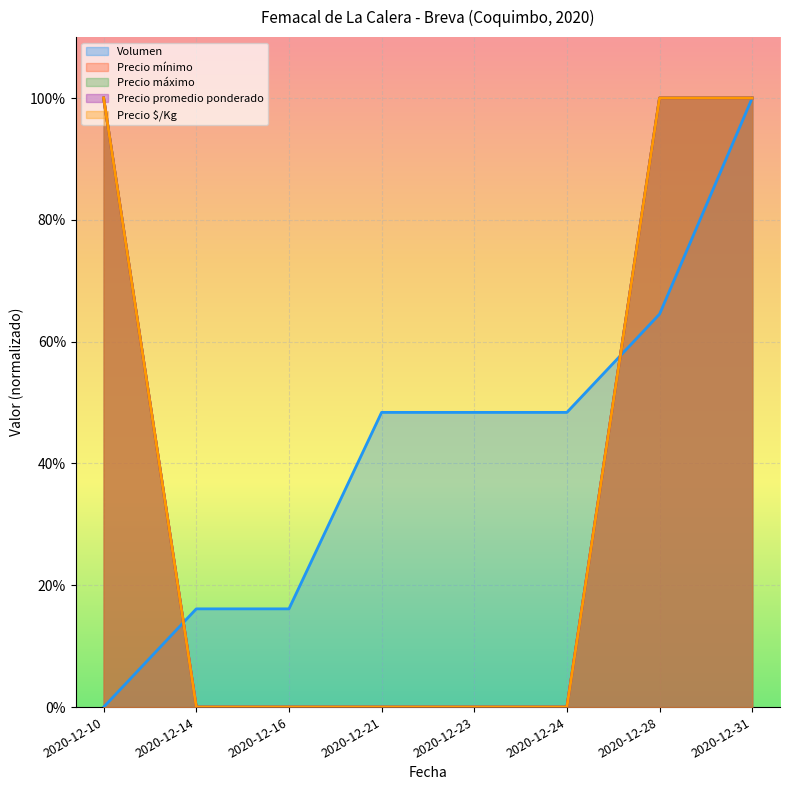

Which has a higher value, 2020-12-10 or 2020-12-23?

2020-12-23